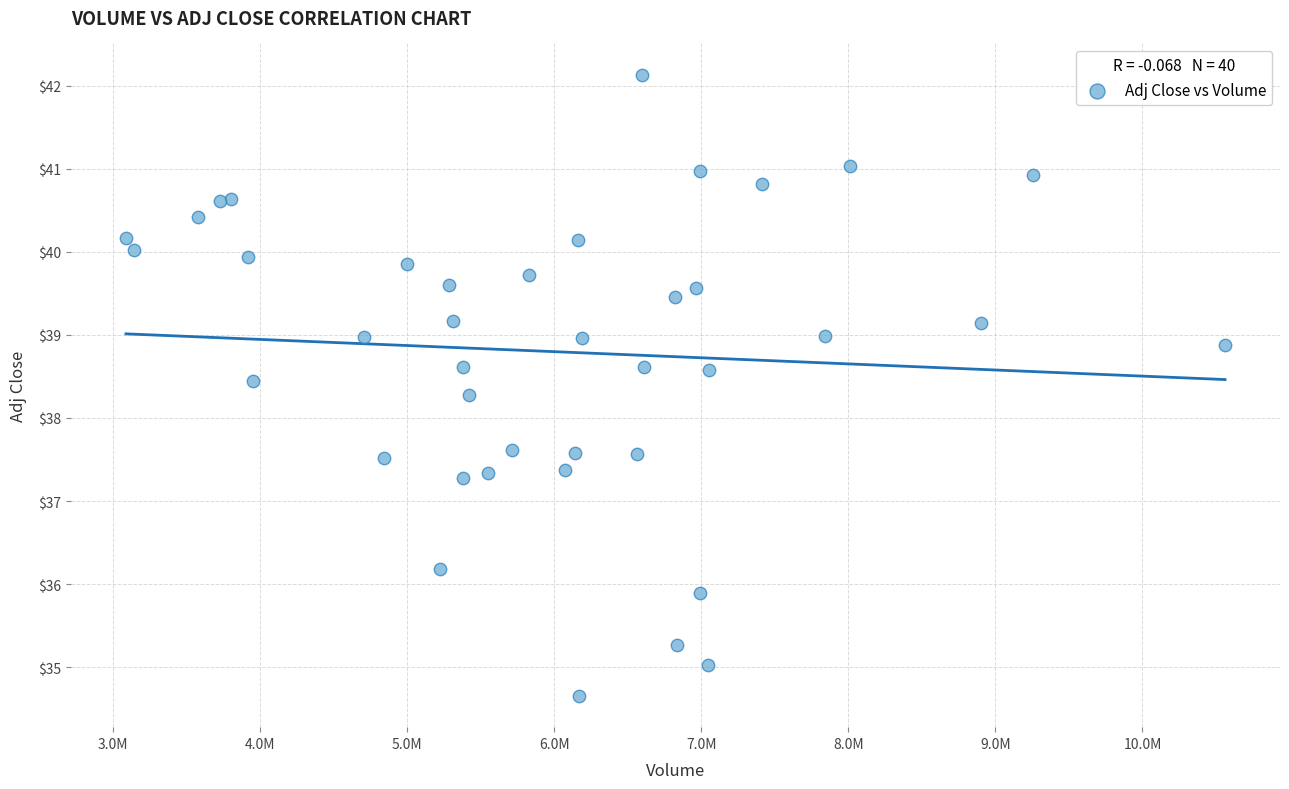

What Y value in the scatter plot is closest to 38?

38.3